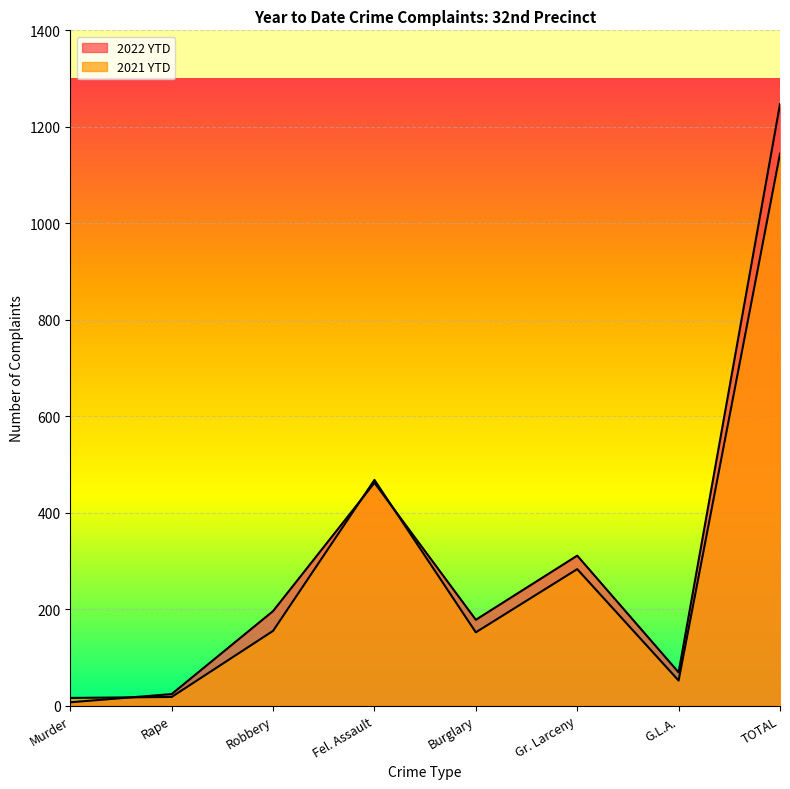

At Gr. Larceny, list the series in order from smallest to largest.

2021 YTD, 2022 YTD